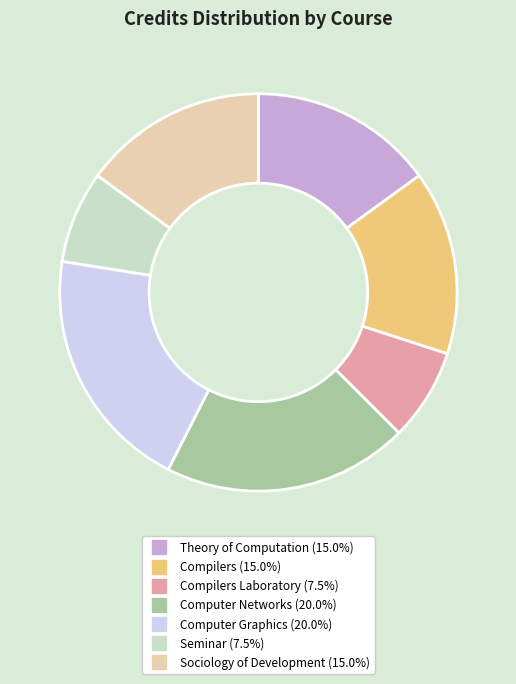

Is there any slice that represents more than half of the pie?

No